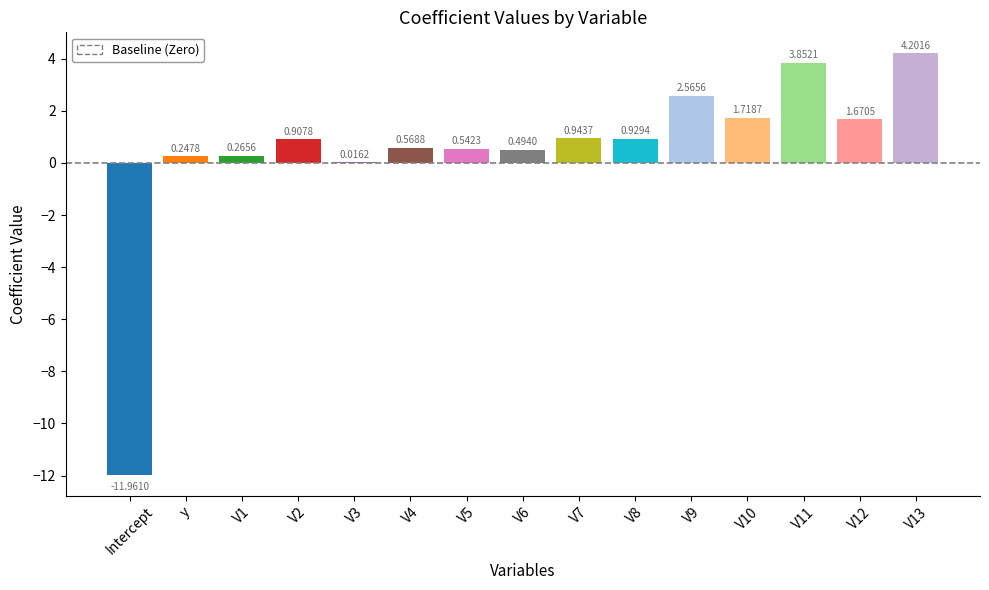

What is the change in value from V10 to V13?

+2.5